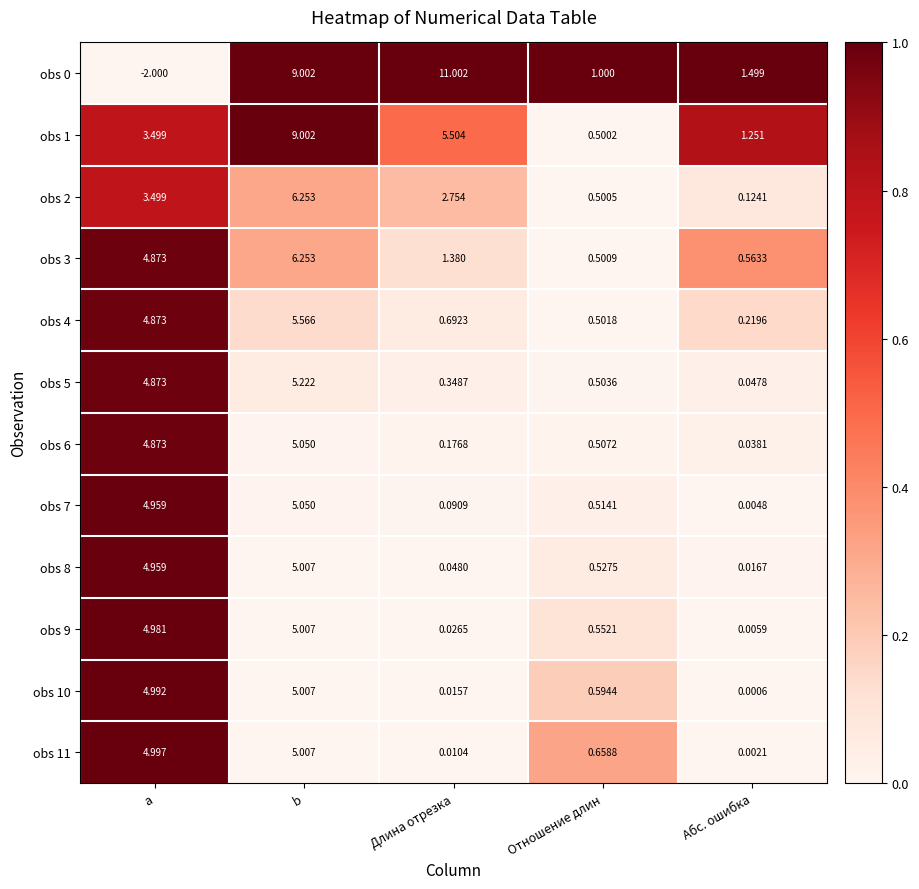

At which label does obs 8 reach its minimum?

Абс. ошибка